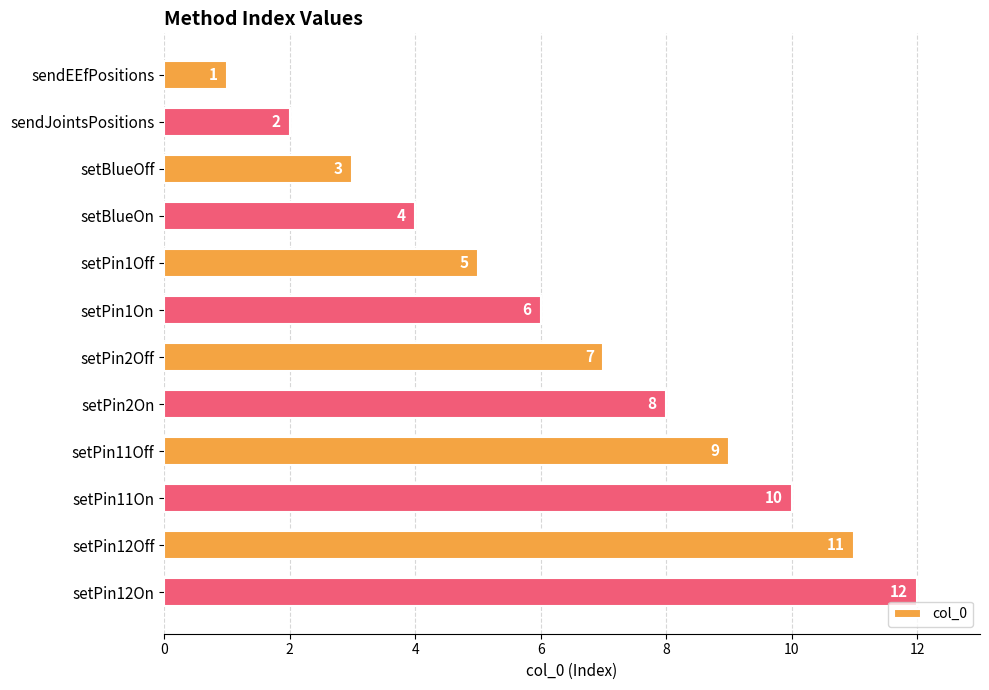

Is it true that the value at setPin11On is 4?

False